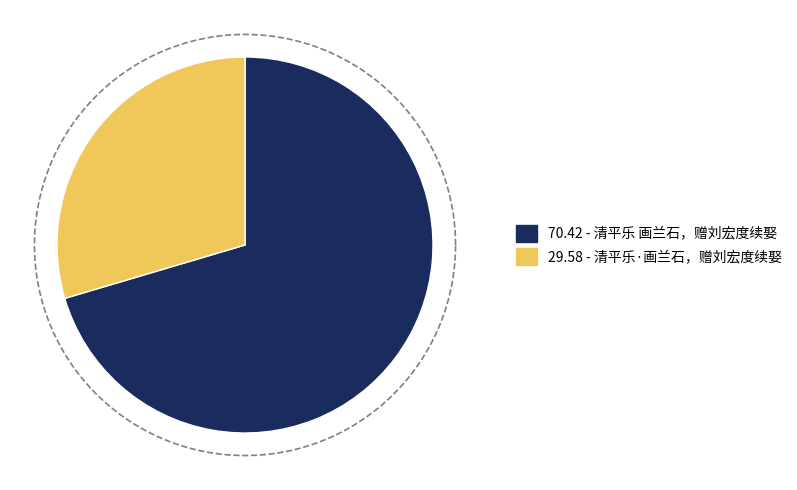

The 清平乐·画兰石，赠刘宏度续娶 slice represents 30% of the pie. True or false?

True